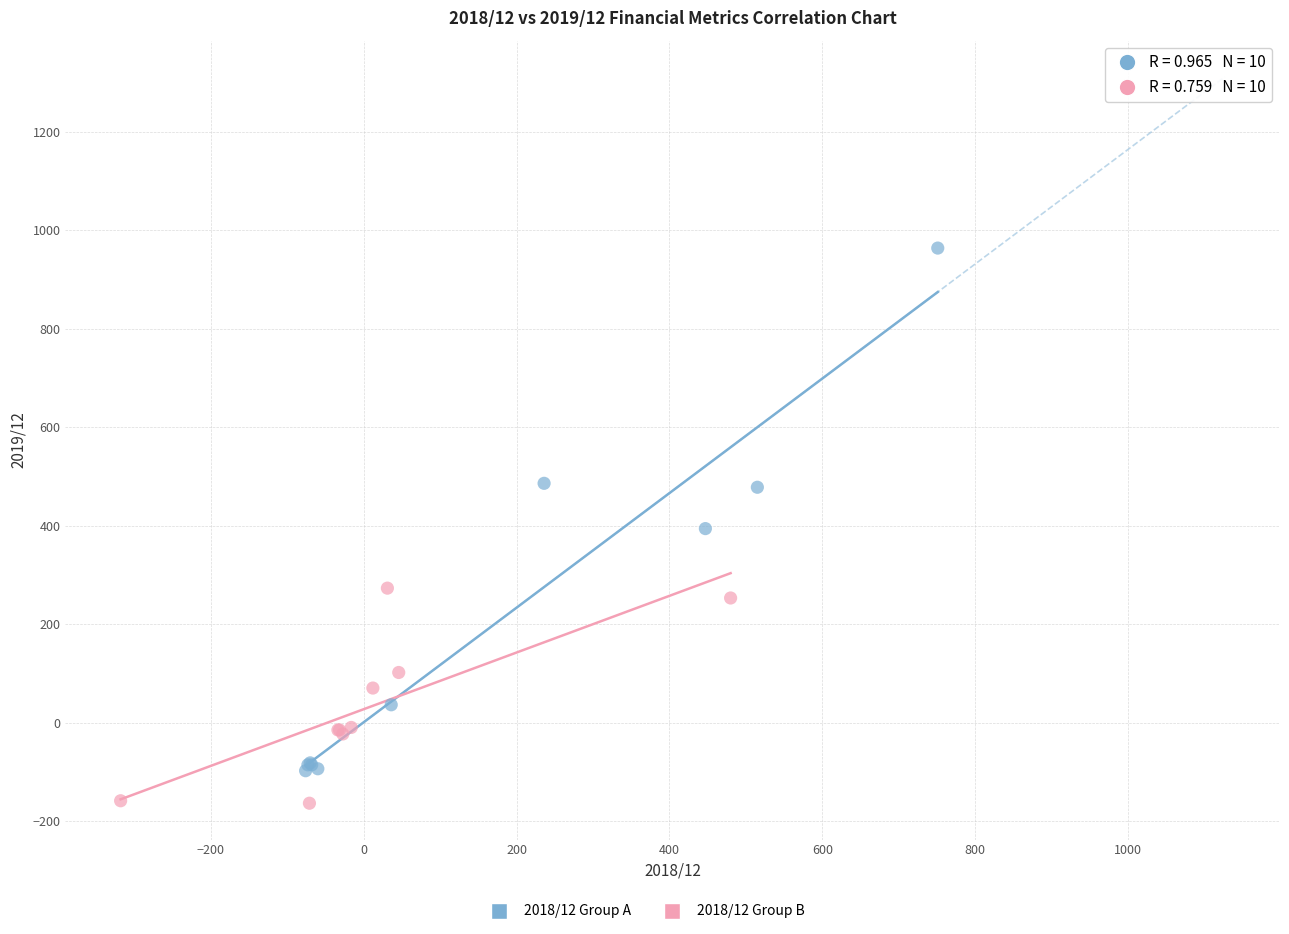

Which series has the largest Y range (max minus min)?

2018/12 Group A